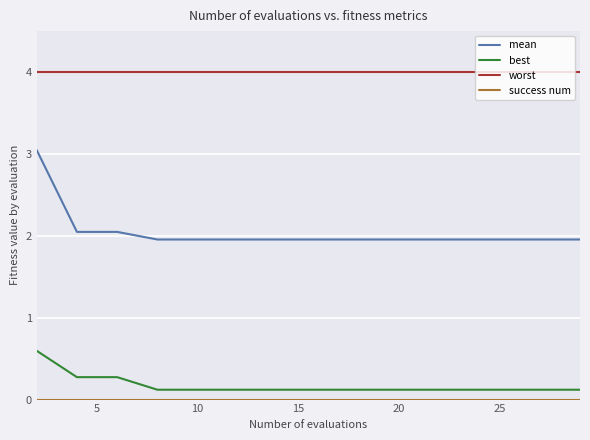

True or false: mean and worst intersect in this chart.

False